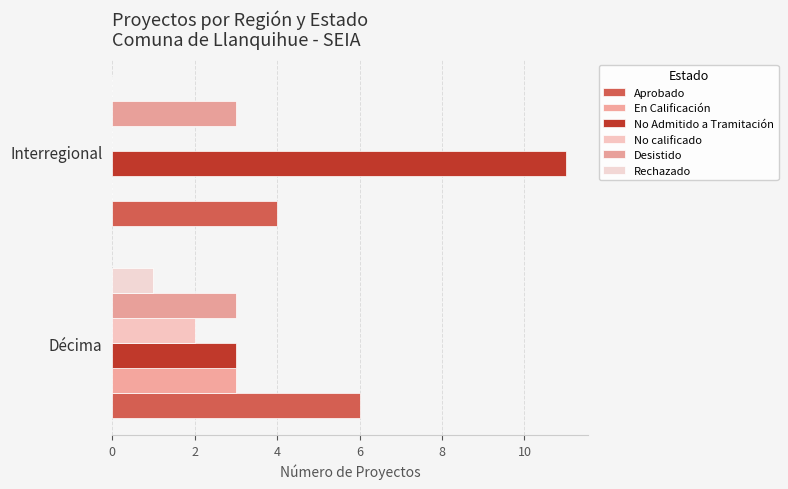

How many values in No calificado are above zero?

1